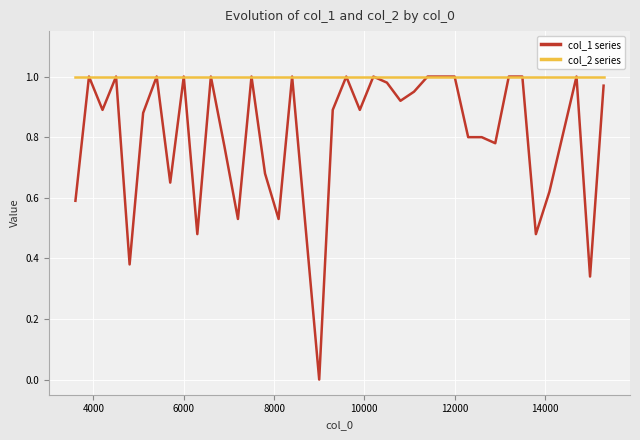

Which series has the largest range (max minus min)?

col_1 series